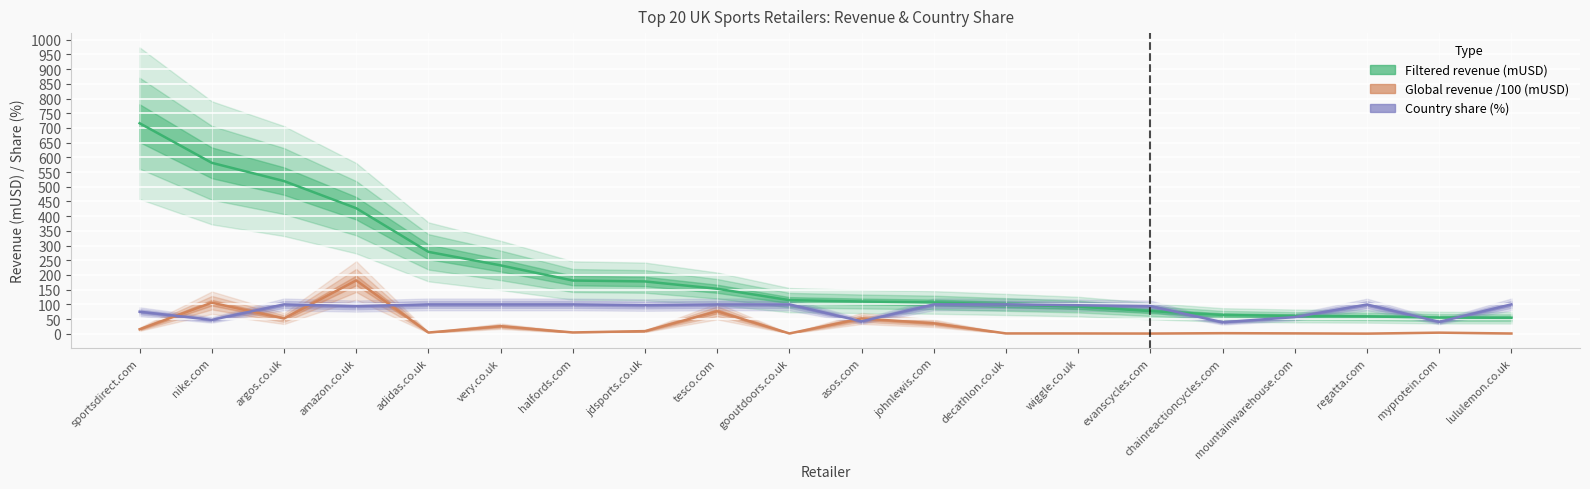

Reading left to right, list all the values displayed in this chart.

Filtered revenue (mUSD): 716.0	581.3	519.3	427.0	278.6	232.6	181.1	178.0	153.1	114.4	109.8	106.6	99.7	92.5	77.2	64.0	60.6	59.1	55.0	54.4
Global revenue /100 (mUSD): 15.4	105.7	51.9	181.5	4.2	25.8	4.5	9.1	76.5	1.1	52.1	35.5	1.2	1.2	0.8	2.1	1.4	0.6	3.9	1.0
Country share (%): 75.0	47.3	100.0	94.1	100.0	100.0	100.0	97.7	100.0	100.0	42.2	100.0	100.0	97.0	94.0	39.2	56.8	99.5	40.6	100.0